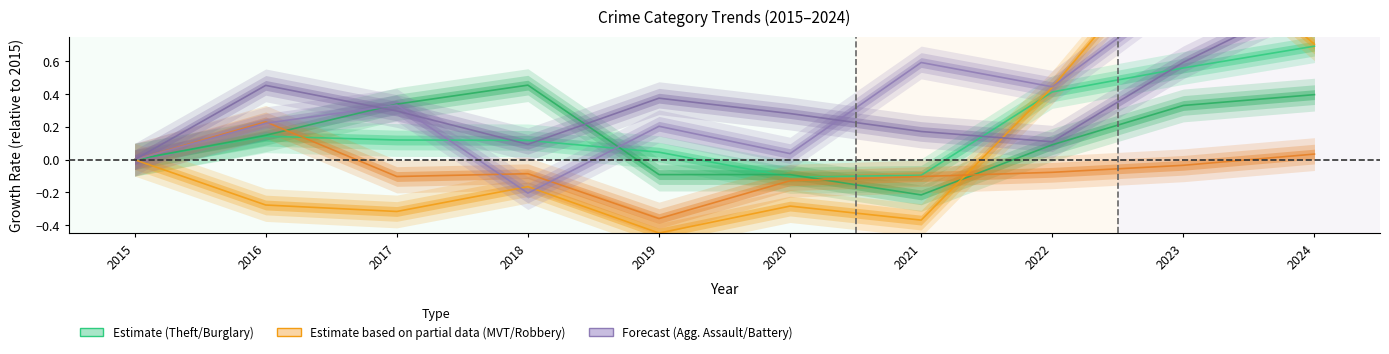

Rank the series by their maximum value, from highest to lowest.

Motor Vehicle Theft, Aggravated Assault, Aggravated Battery, Theft, Burglary, Robbery